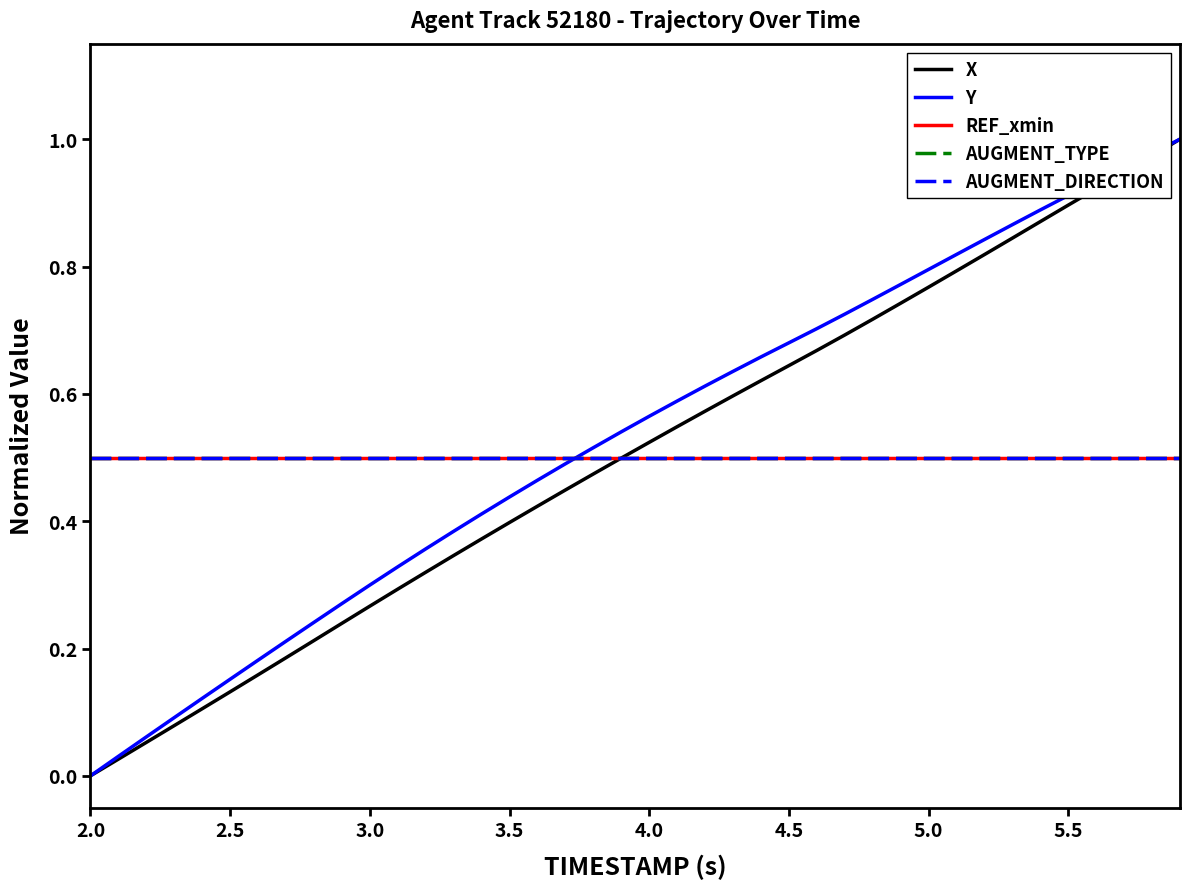

Is this an area chart (filled region under the line)?

No